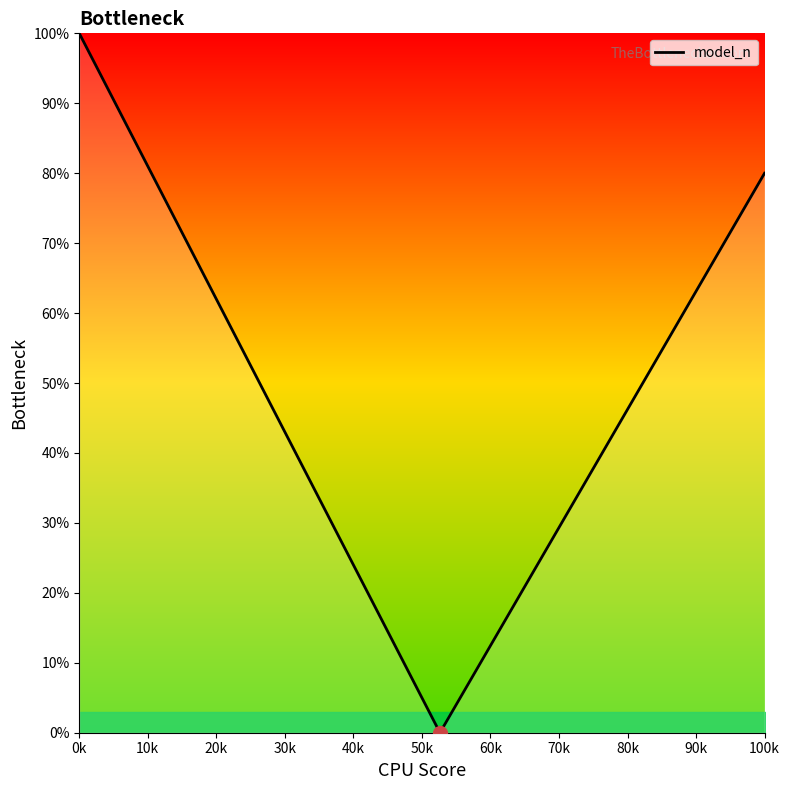

What is the sum of all values?

910.0